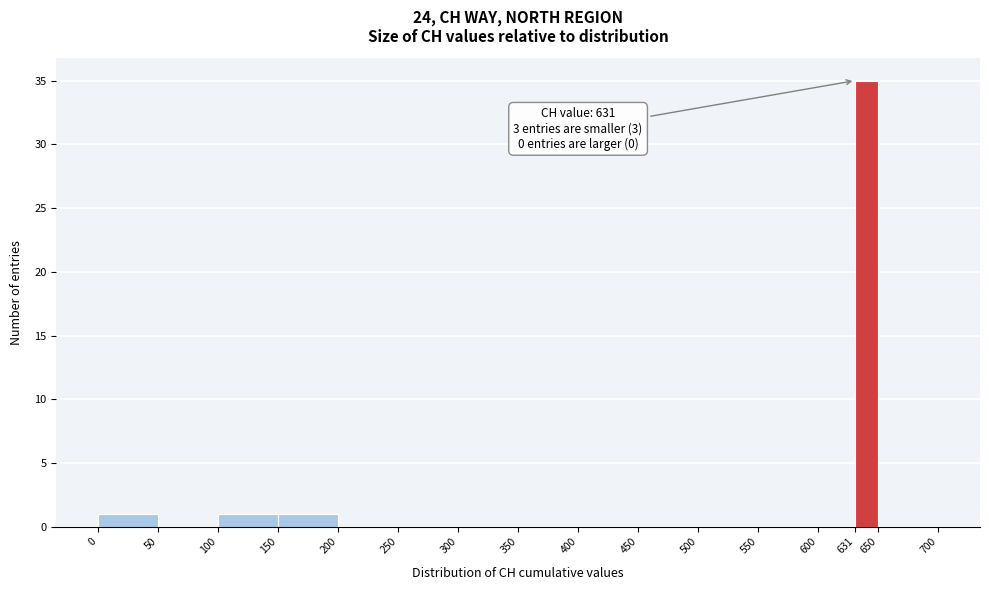

Over which range of the x-axis is the bar tallest?

631 to 650